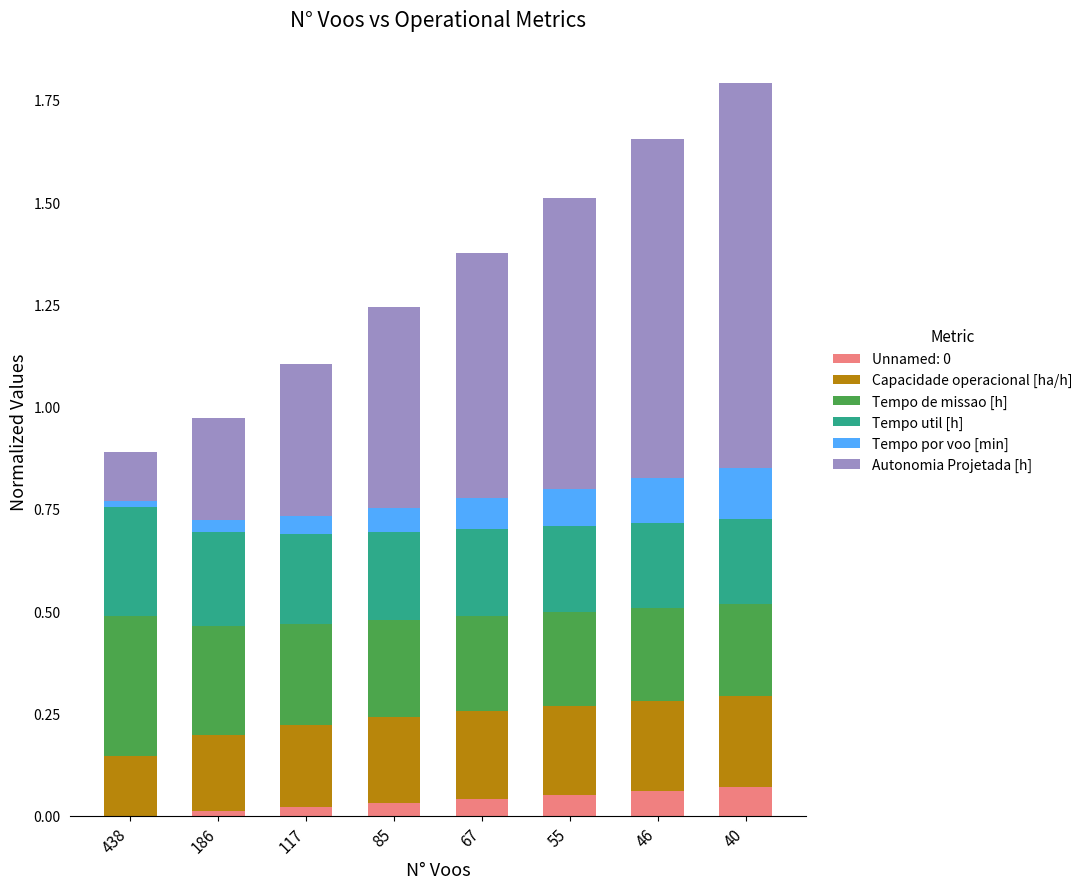

At how many categories does at least one series exceed 0?

8